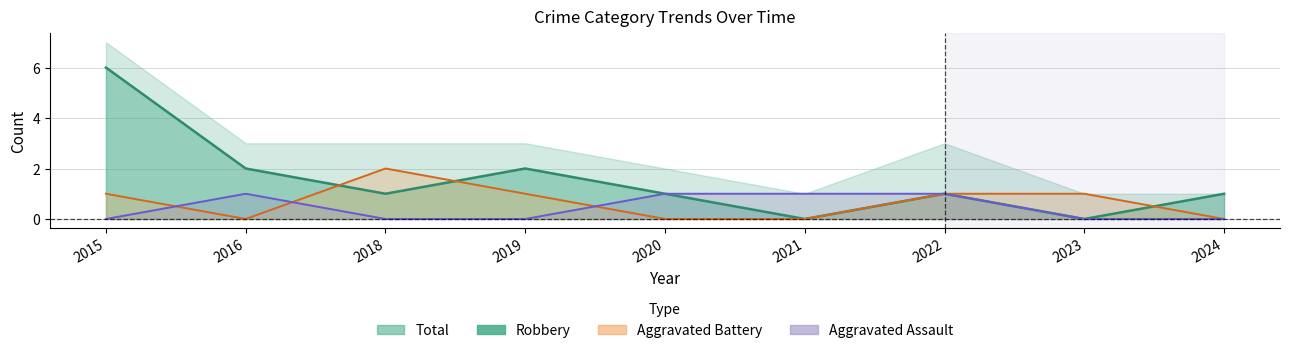

What is the value of the Robbery point at the 7th from the left?

1